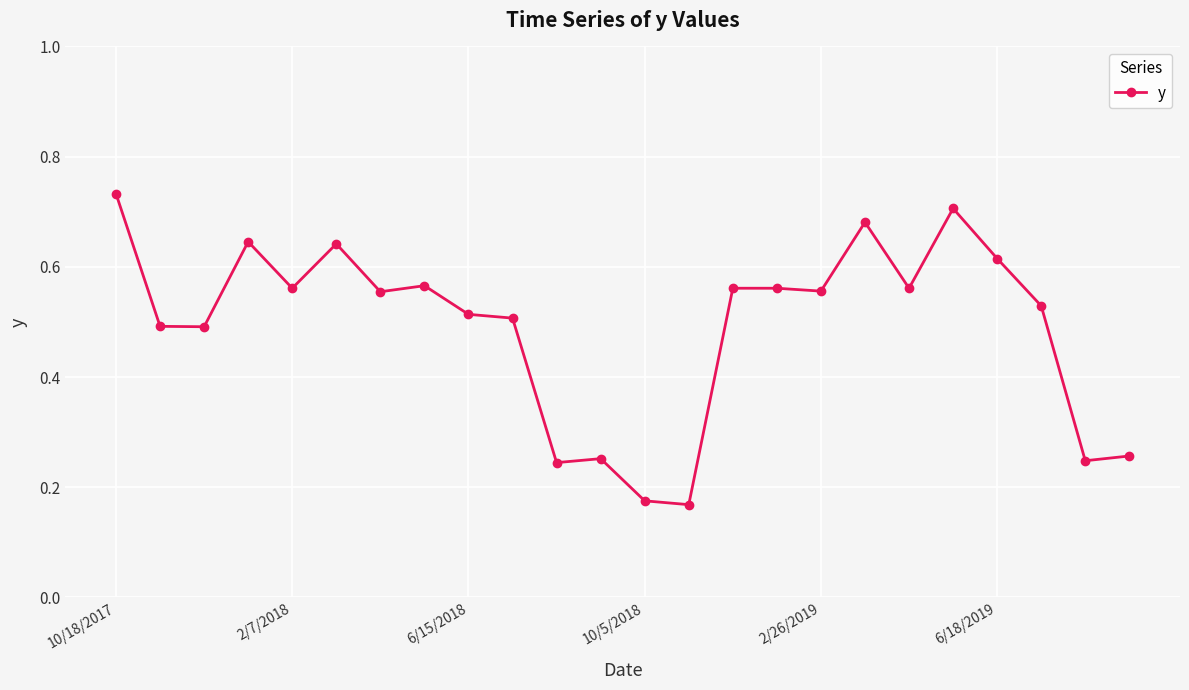

What is the sum of all values?

11.8